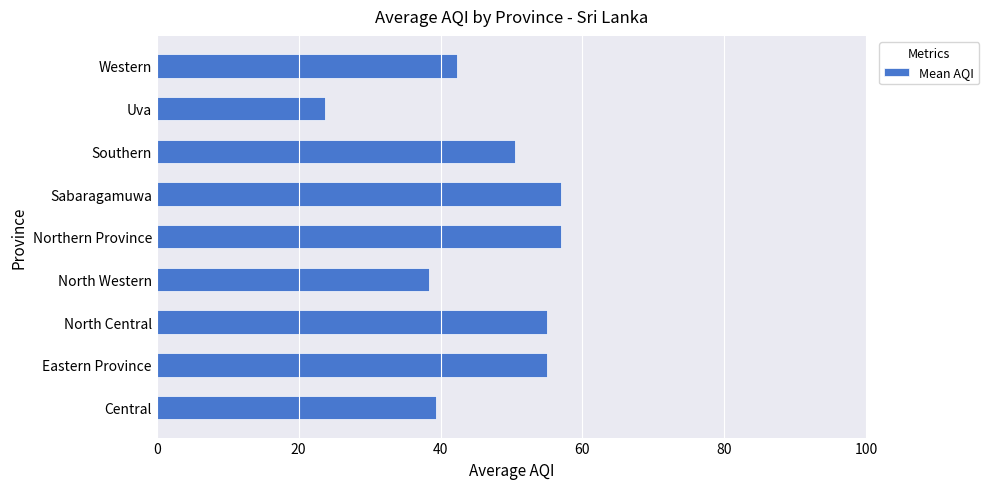

What is the minimum value shown in the chart?

23.7